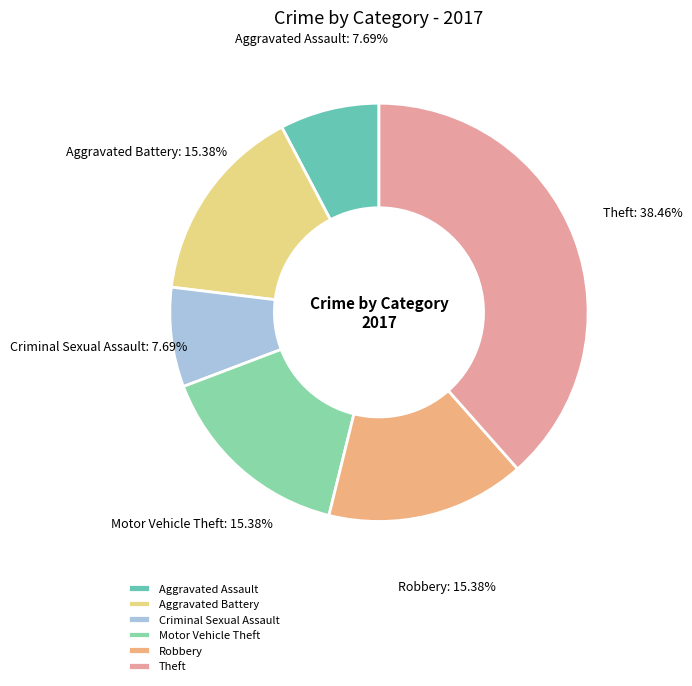

Which slice is the largest?

Theft